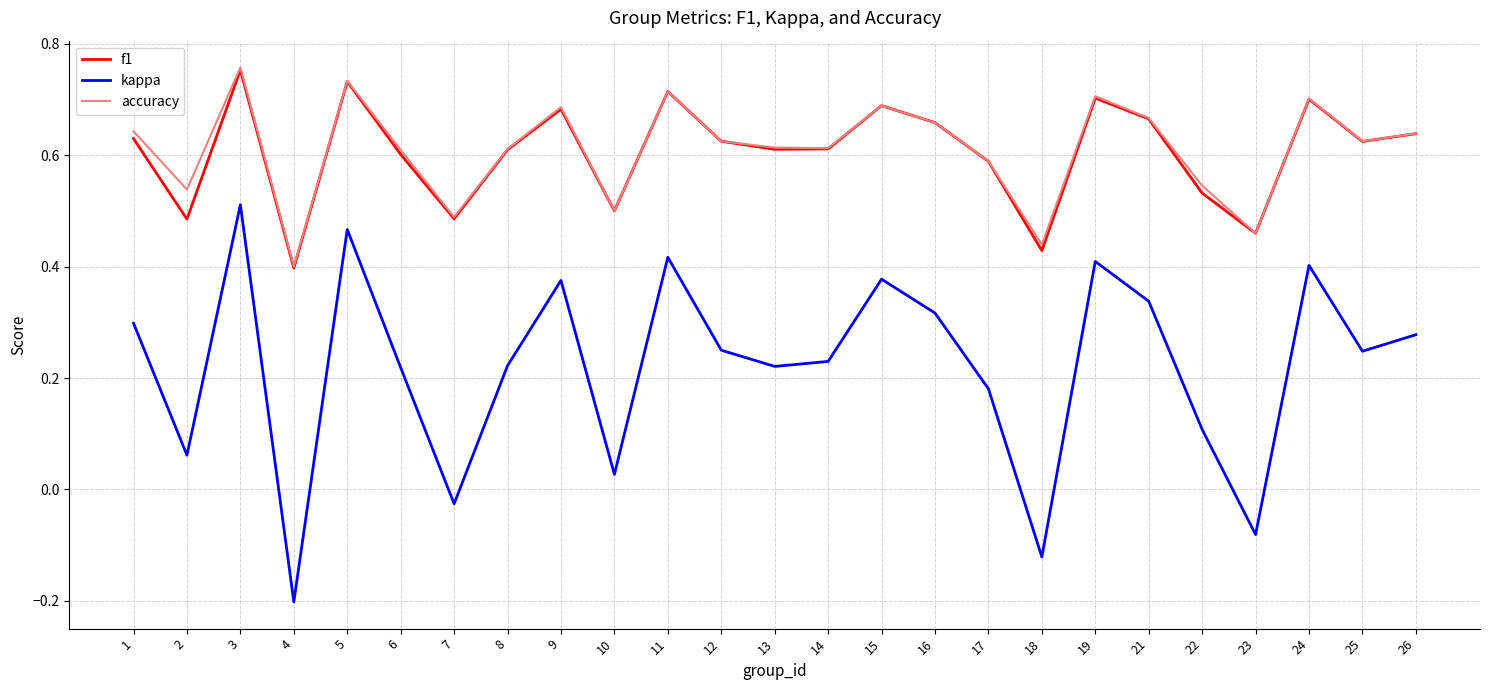

At which category is the sum across all series the highest?

3